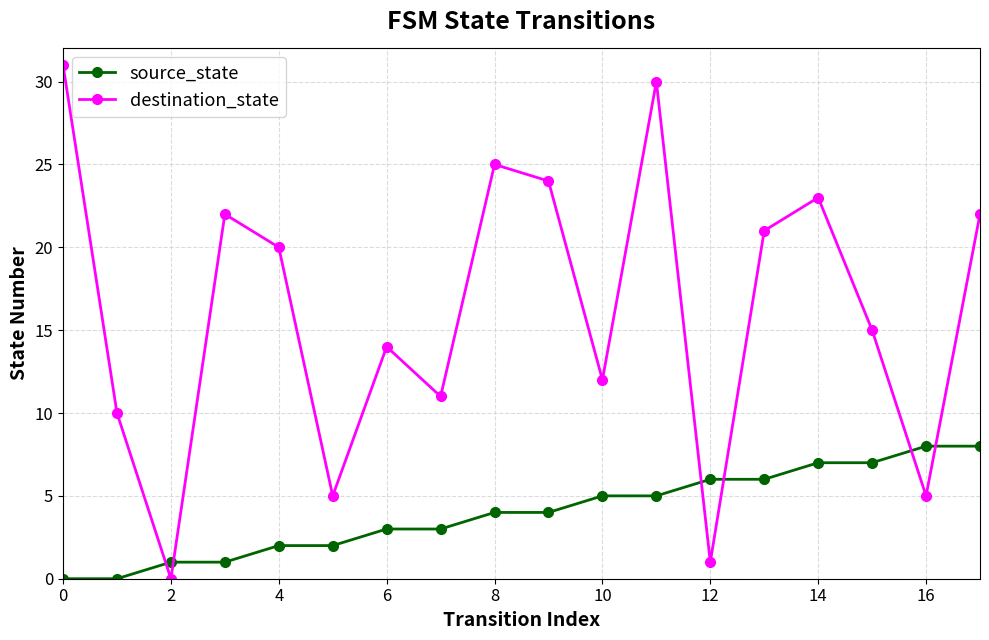

Reading left to right, transcribe all the data shown in this chart.

source_state: 0	0	1	1	2	2	3	3	4	4	5	5	6	6	7	7	8	8
destination_state: 31	10	0	22	20	5	14	11	25	24	12	30	1	21	23	15	5	22